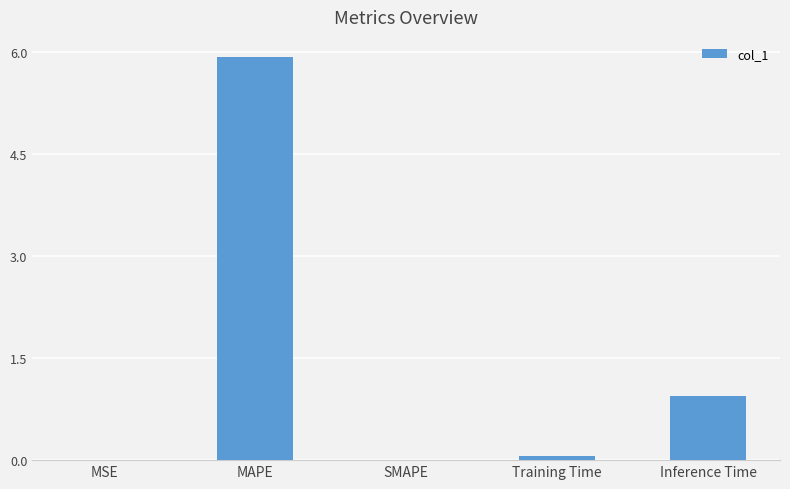

The chart shows a value of 1.4 at Inference Time. True or false?

False